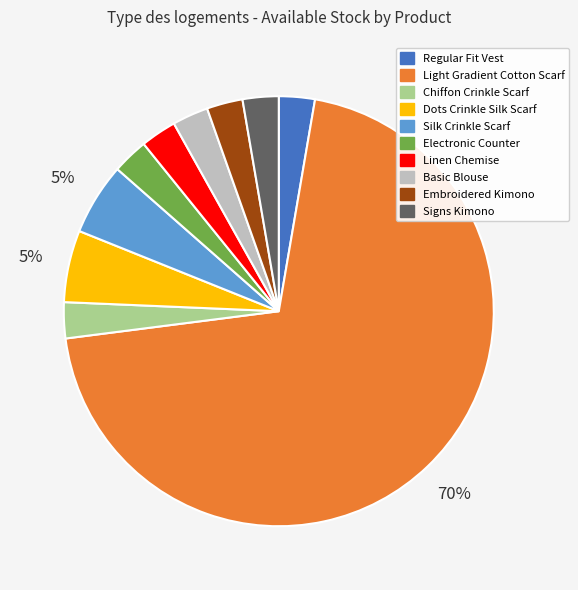

Do Linen Chemise and Signs Kimono together represent more than half of the pie?

No